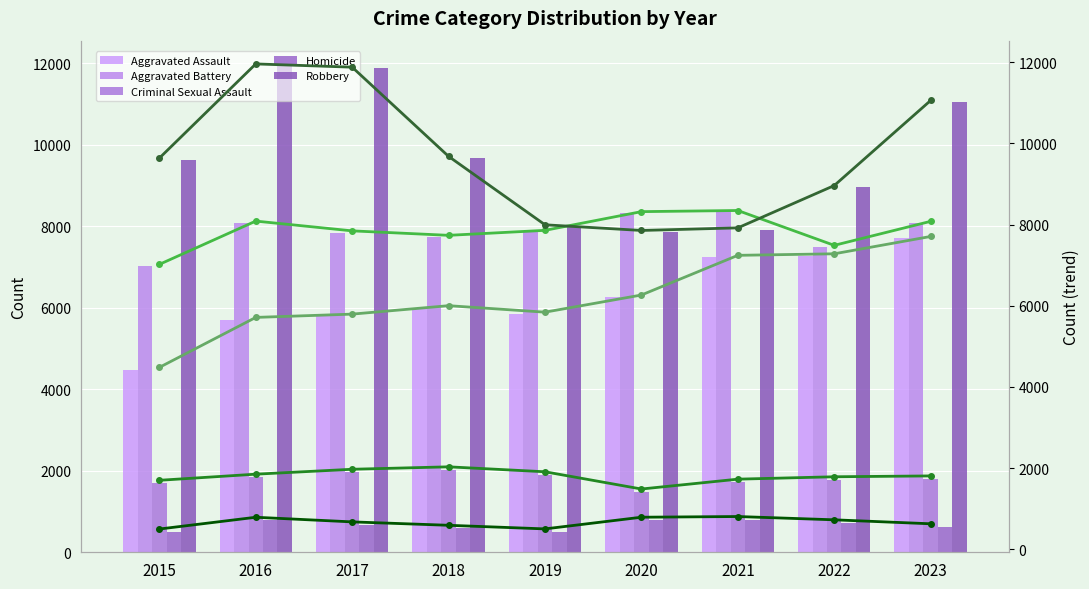

How many categories are shown in the chart?

9